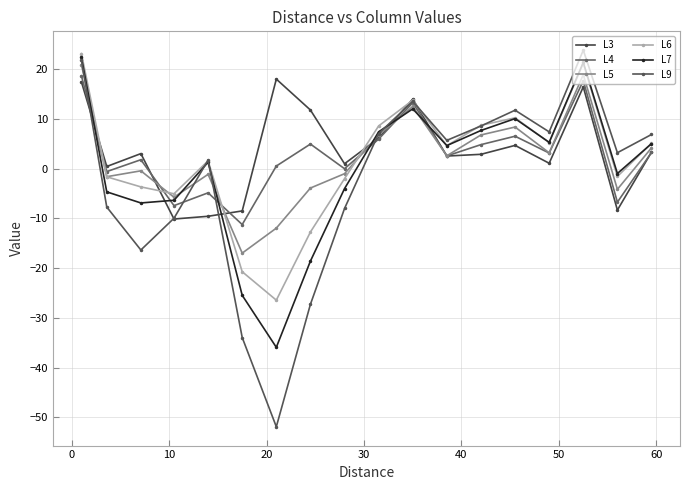

How many values in L6 are below zero?

8